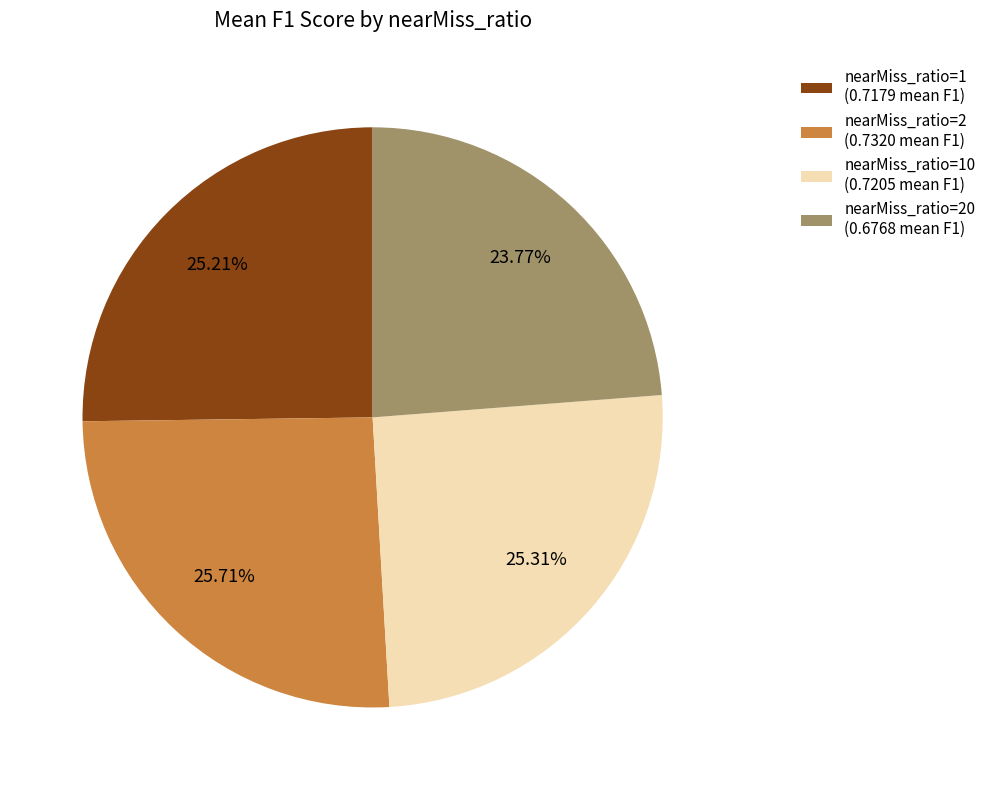

Count the number of slices in the pie.

4